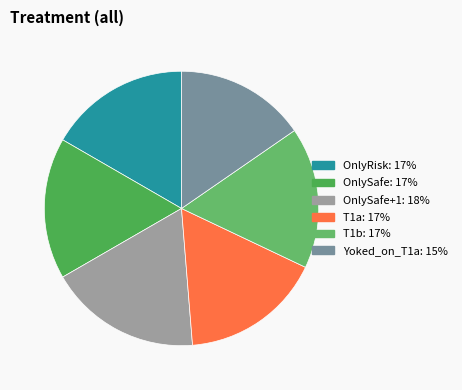

Is there any slice that represents more than half of the pie?

No